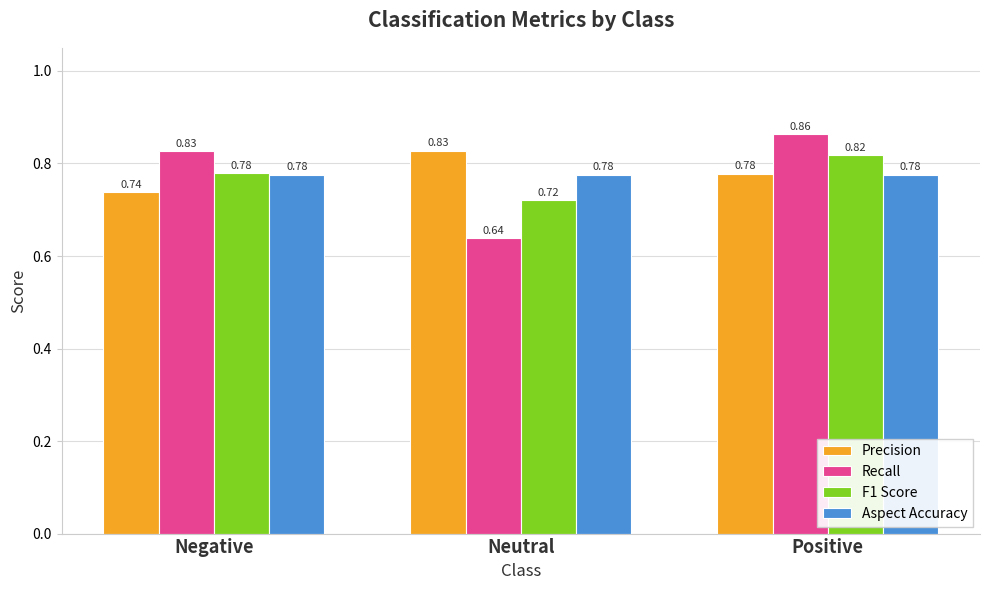

Which category has the lowest value in the Precision series?

Negative